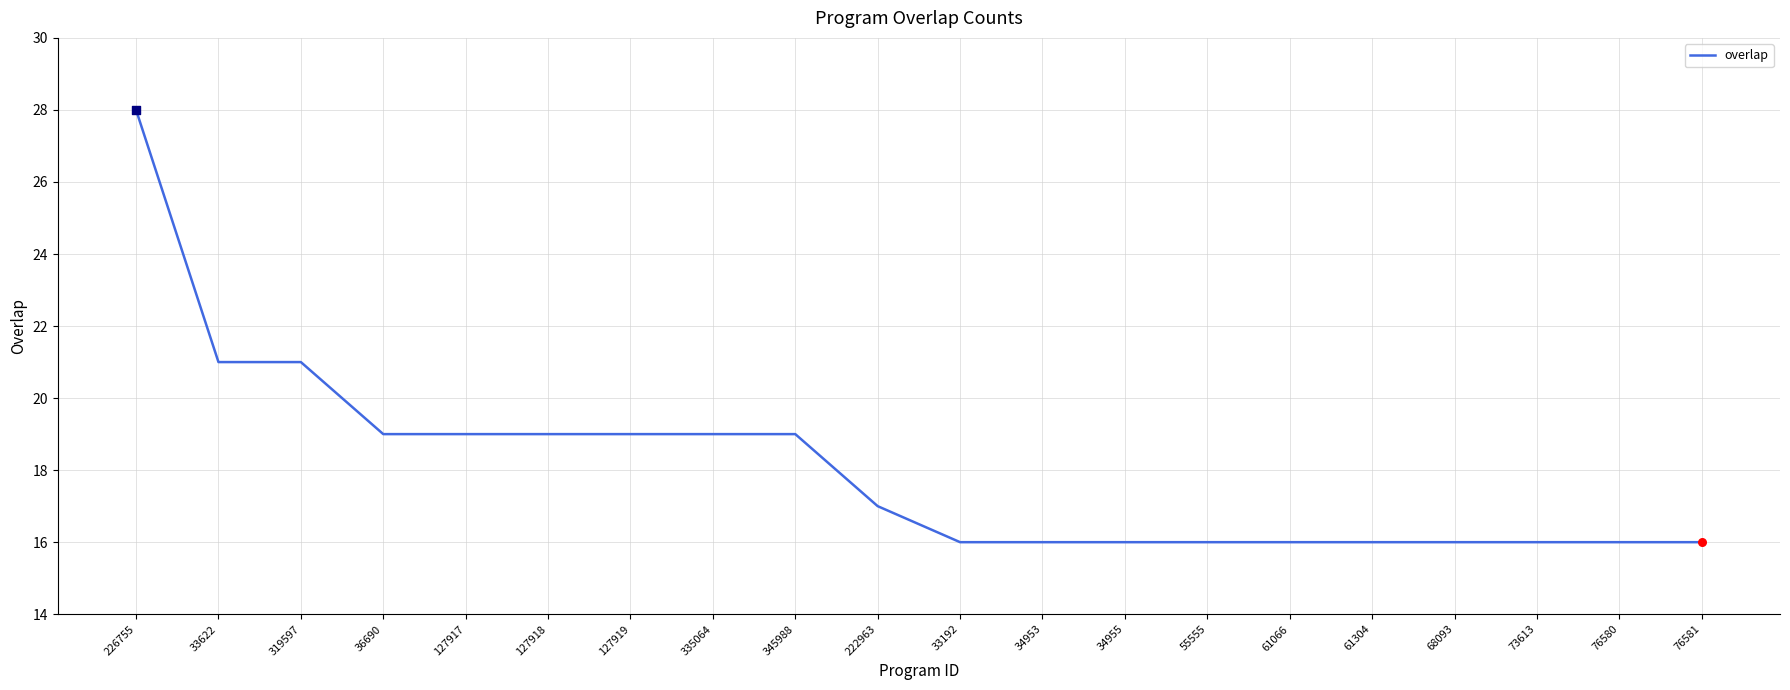

Between 61304 and 127918, which is larger?

127918